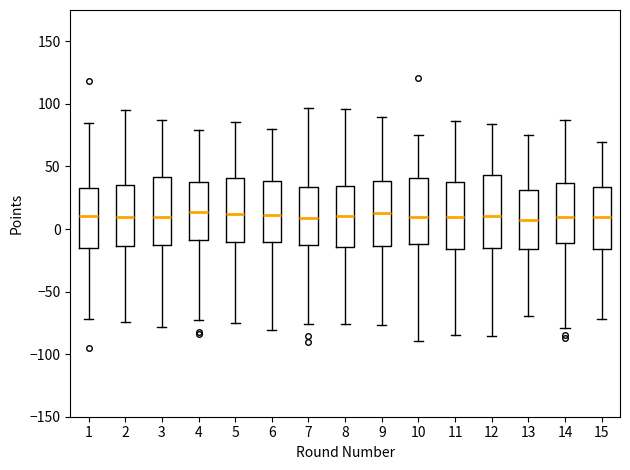

Where does the upper whisker of the box at x = 14 end on the y-axis? The values are not printed on the chart, so give them approximately, as read against the axis.

85